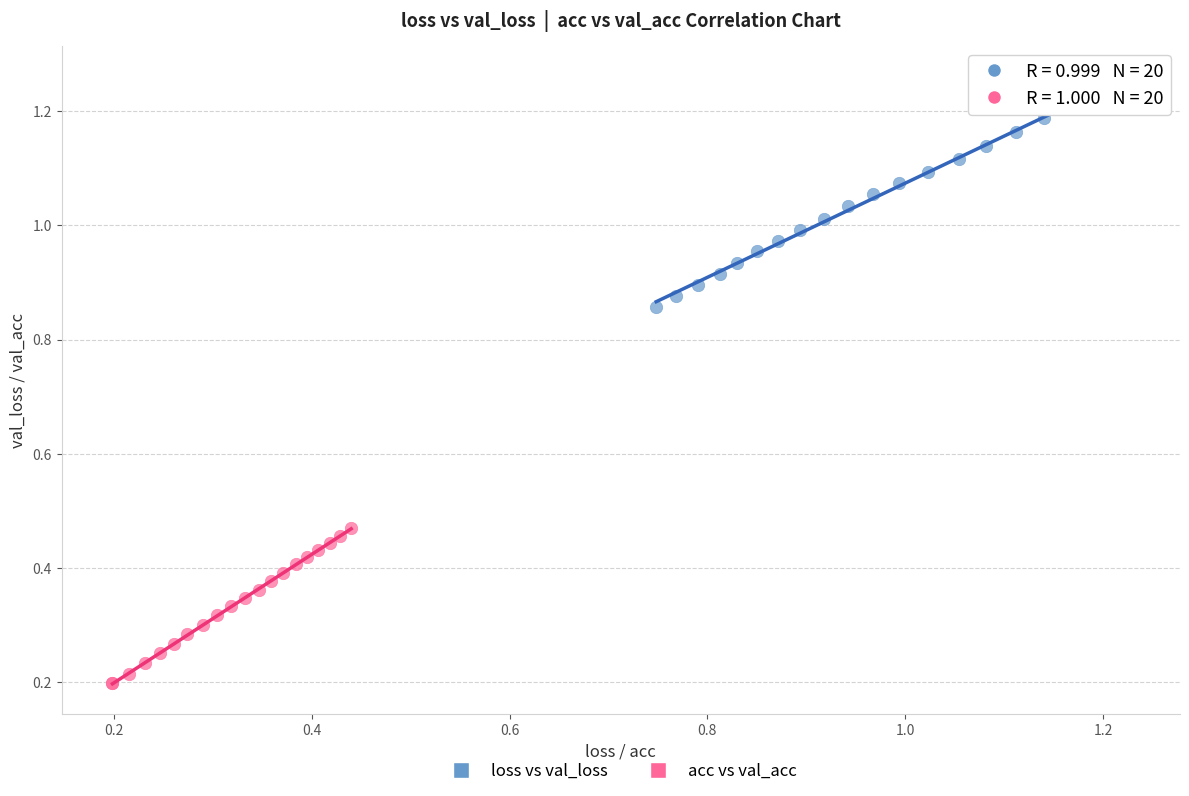

Which series contains the lowest Y value?

acc vs val_acc